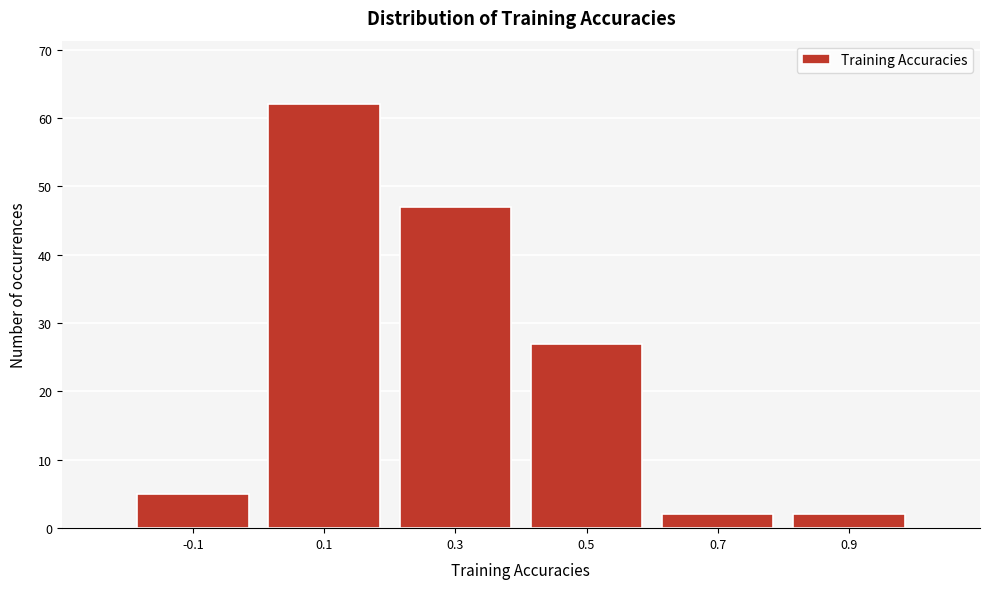

Reading left to right, list all the values displayed in this chart.

-0.1=5	0.1=62	0.3=47	0.5=27	0.7=2	0.9=2